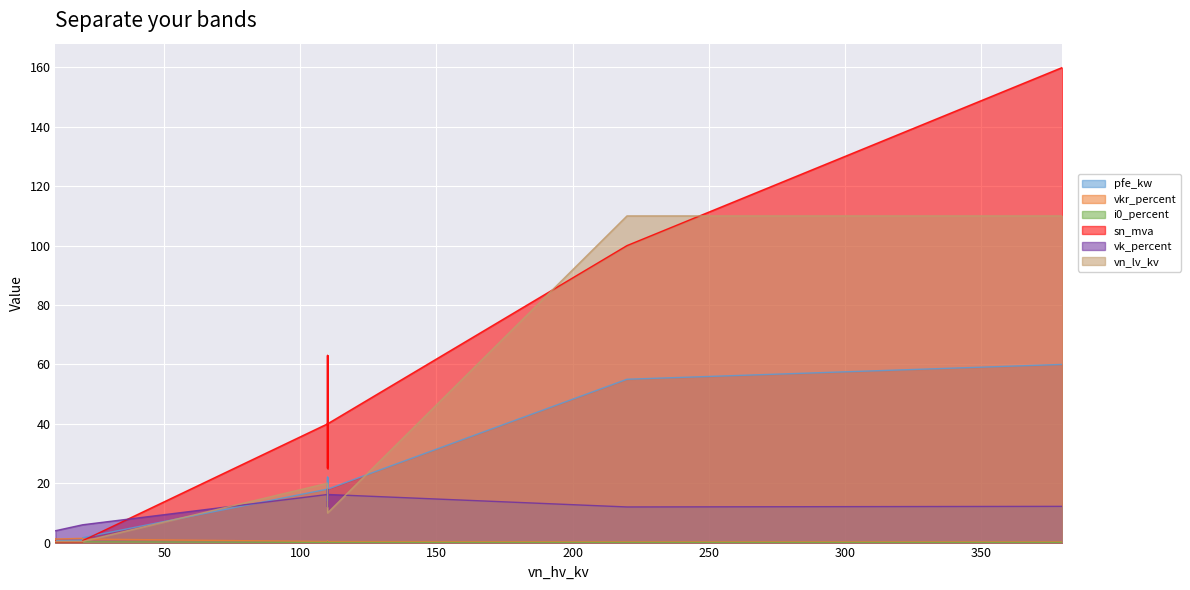

Which series ends up on top after the final intersection of vn_lv_kv and vkr_percent?

vkr_percent